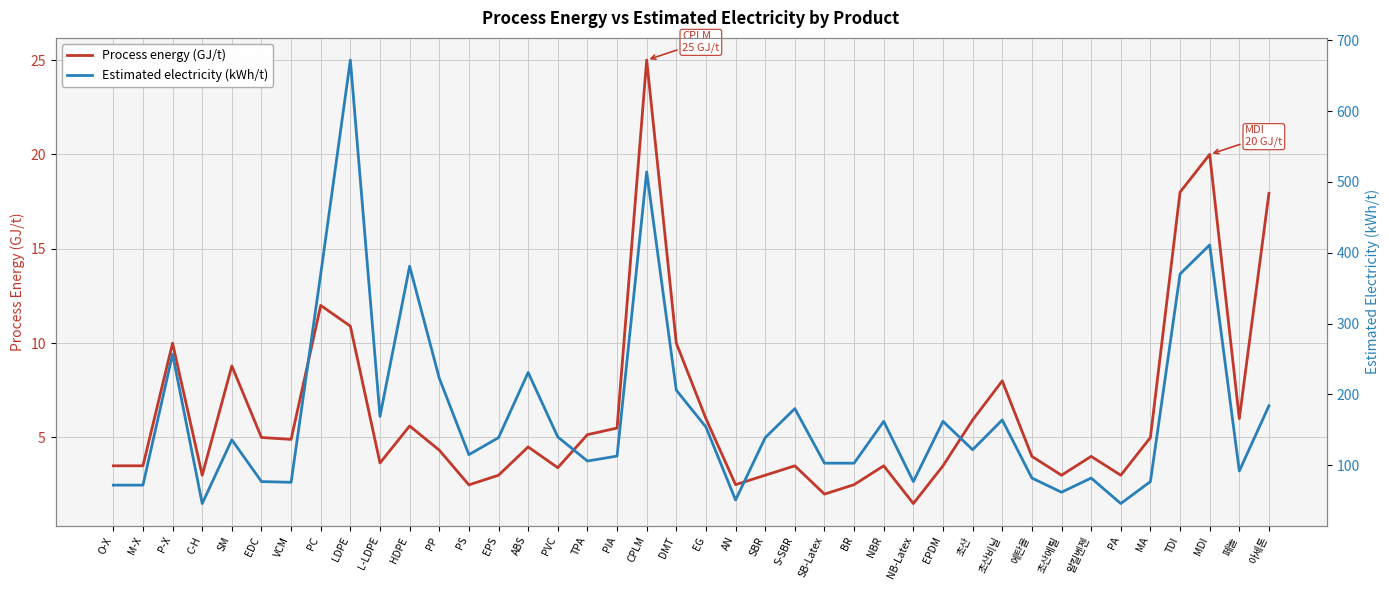

What is the difference between the maximum and minimum values in the Process energy (GJ/t) series?

23.5